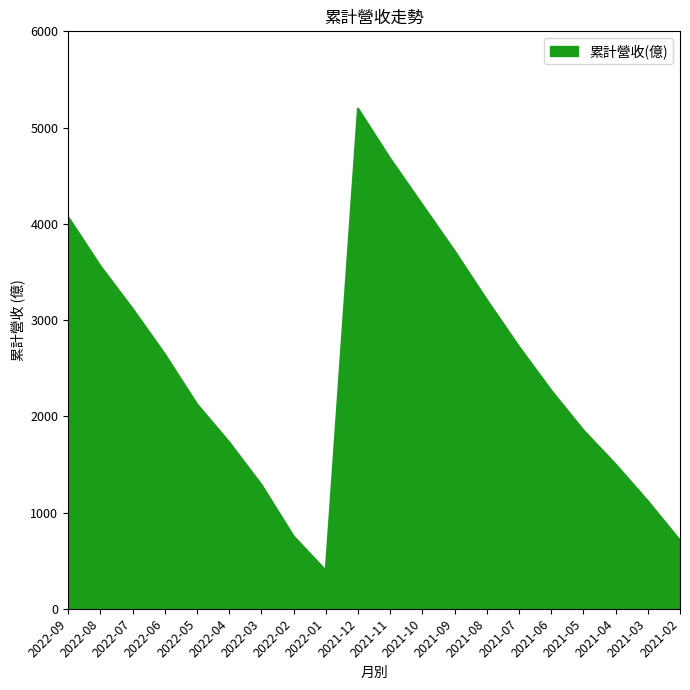

Is it true that the value at 2021-04 is 1500.0?

True